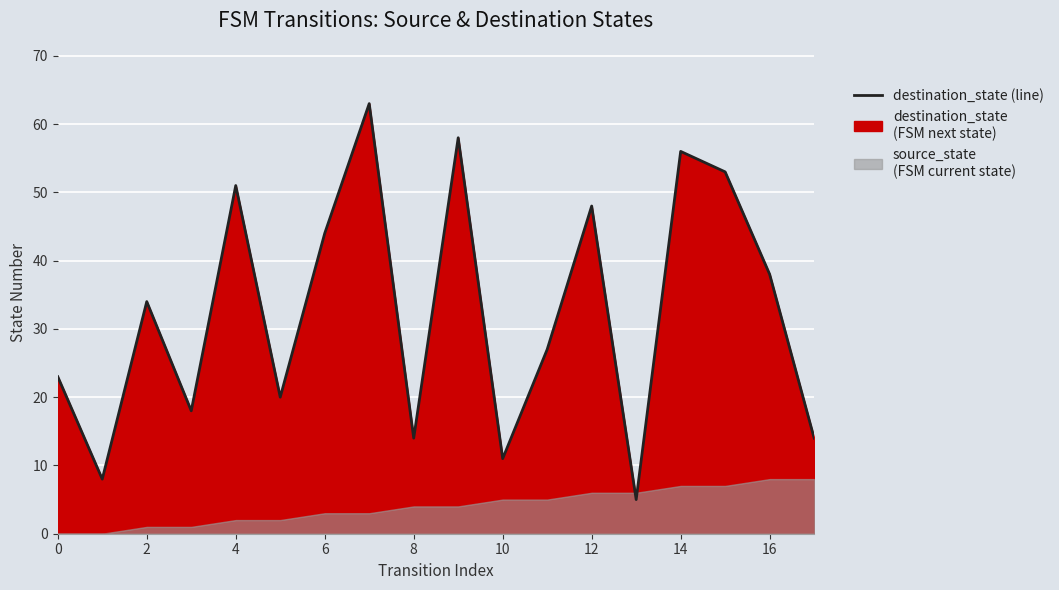

Approximately how many times larger is the value at 15 compared to 9?

0.9